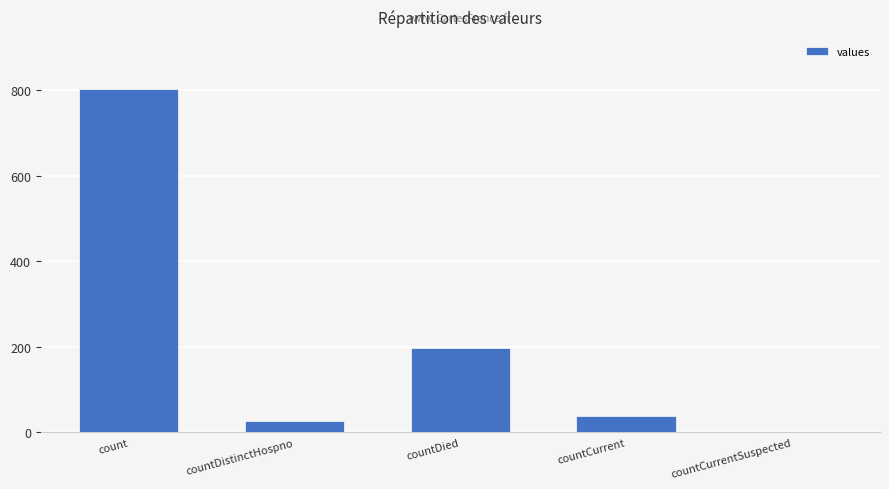

What is the maximum value shown in the chart?

804